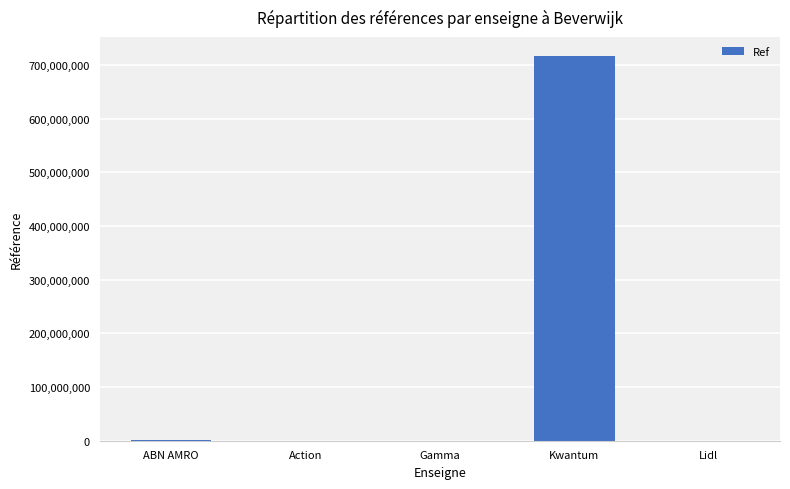

At which category does the chart reach its peak across all series?

Kwantum